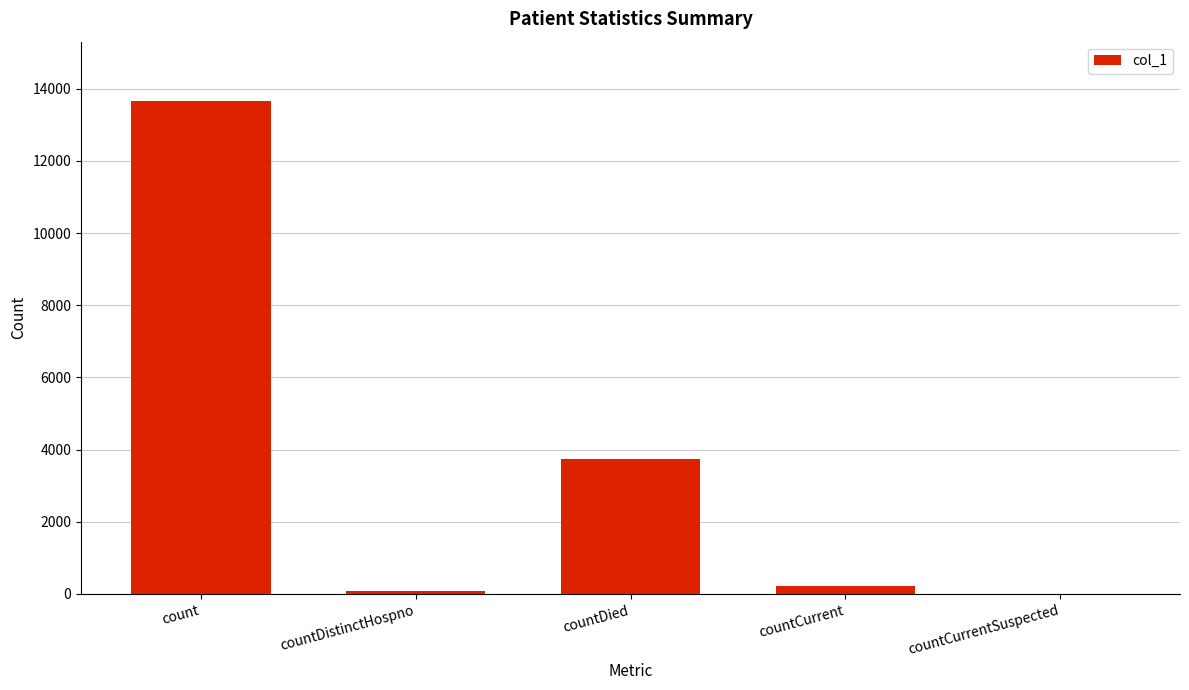

What is the sum of the values at countCurrentSuspected and countCurrent?

219